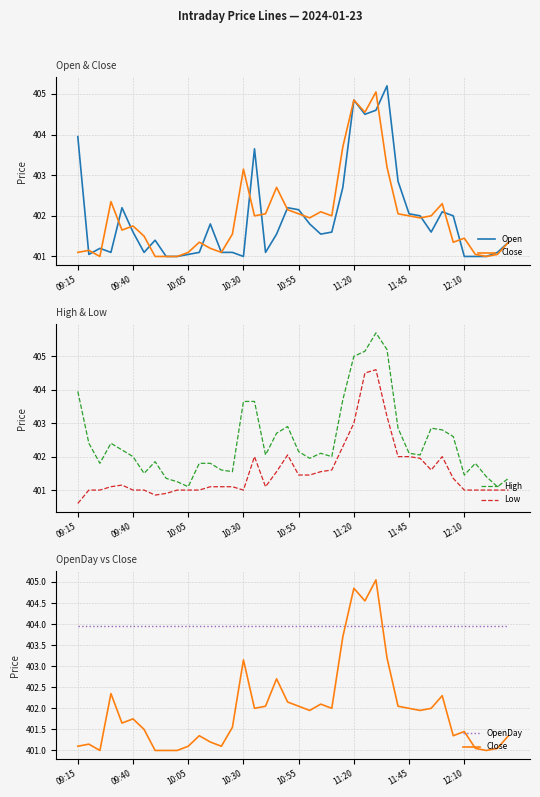

What is the maximum value for OpenDay?

403.9